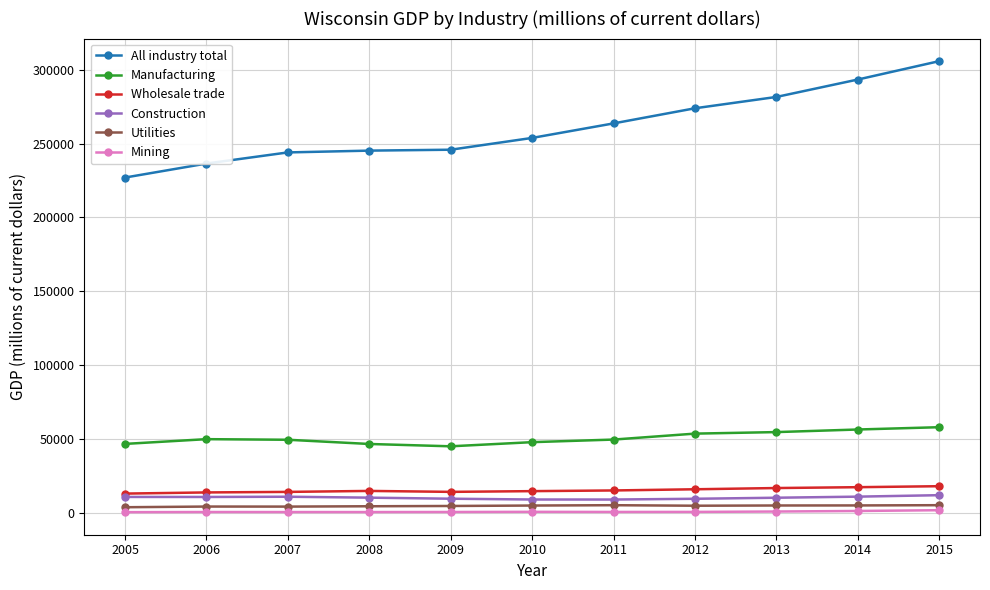

What is the value of the Manufacturing point at the 4th from the left?

46575